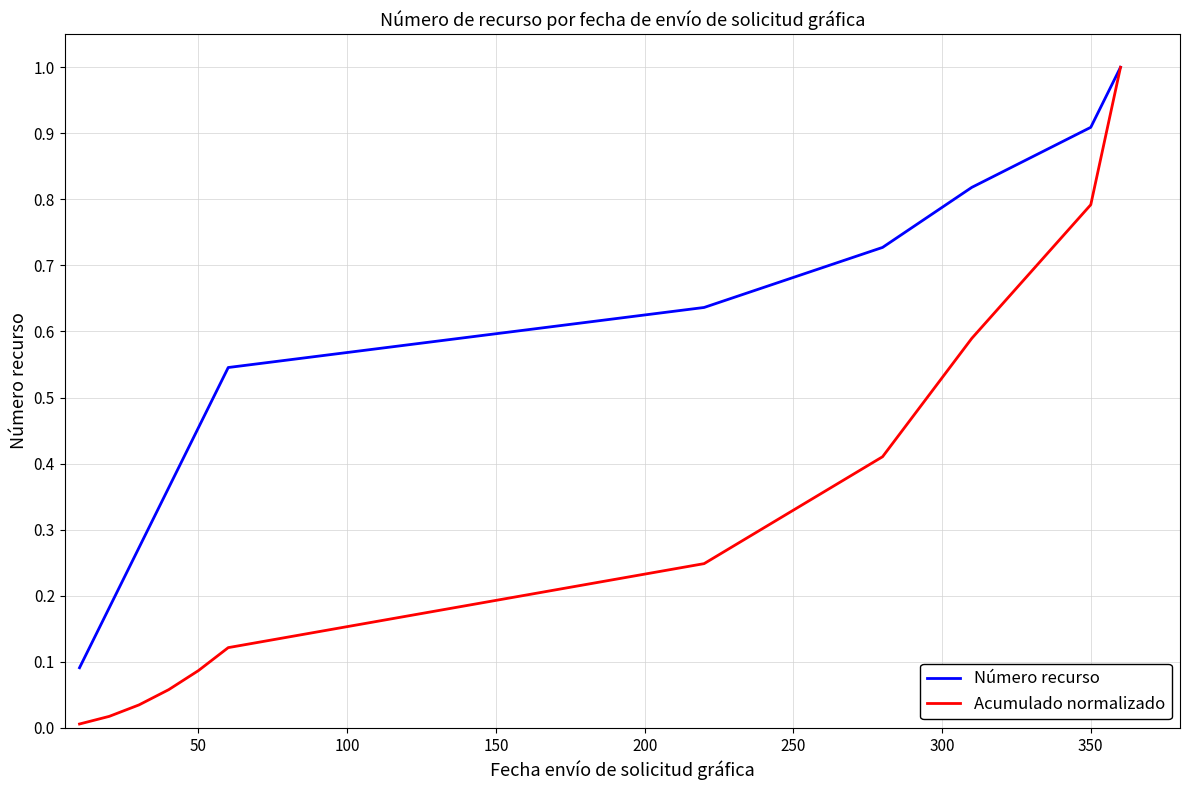

True or false: Acumulado normalizado has more than 2 points higher than both neighbors.

False